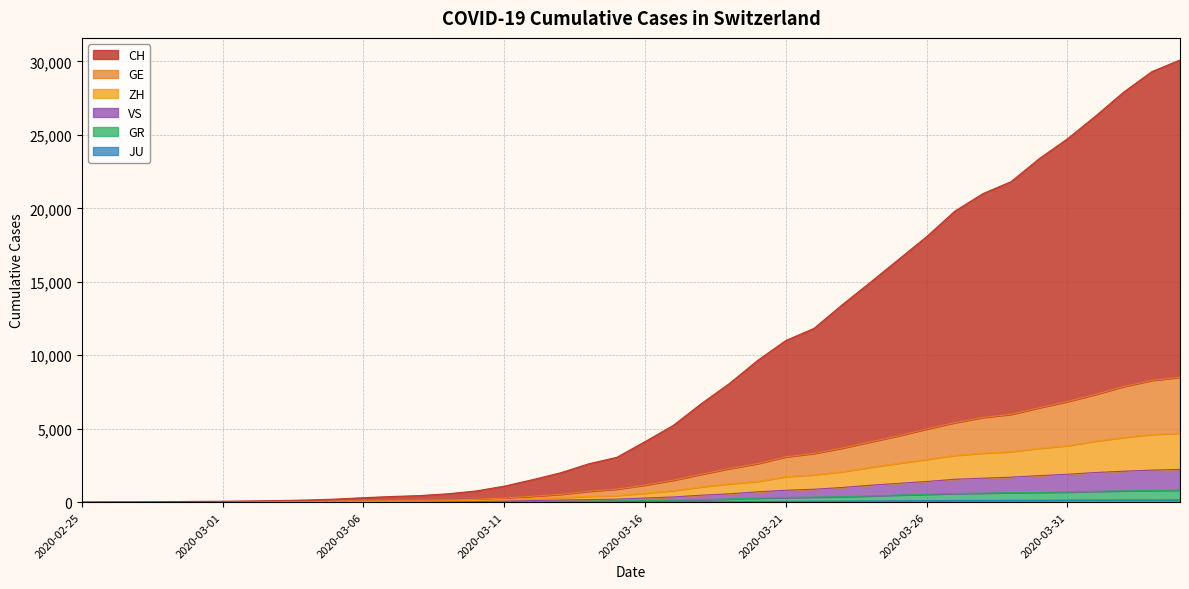

What is the greatest value displayed?

30099